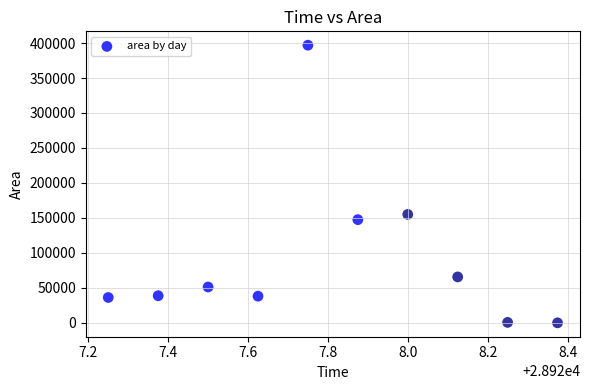

What Y value in the scatter plot is closest to 198437?

155000